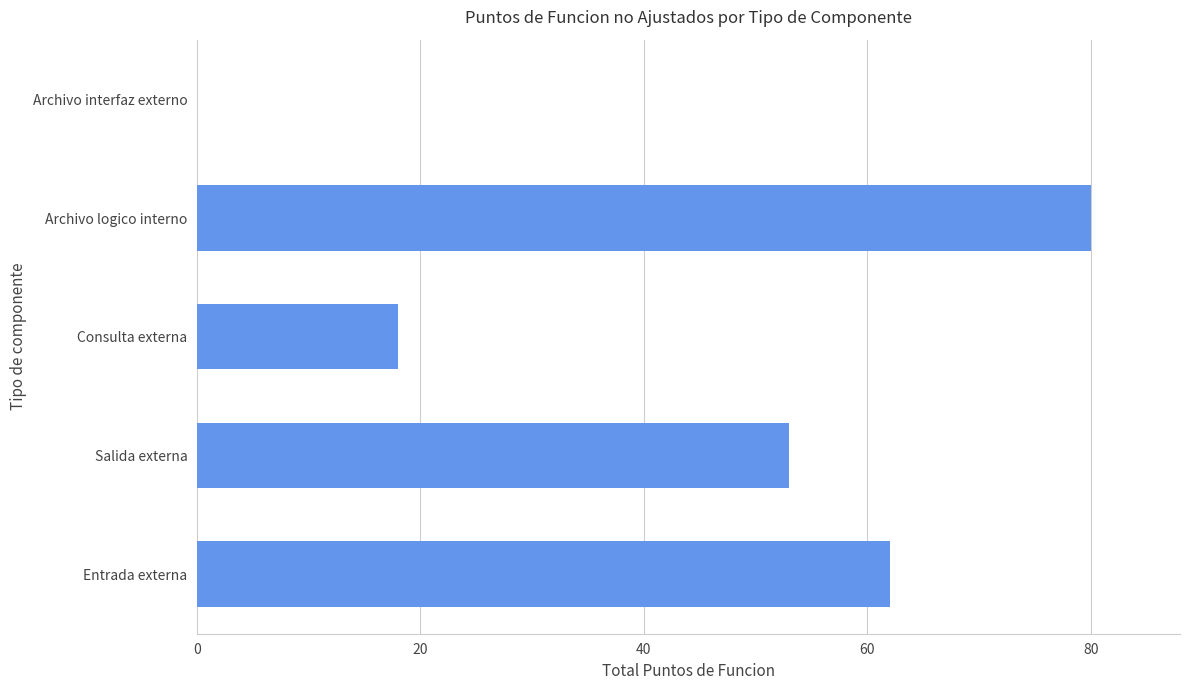

At which category does the chart reach its peak across all series?

Archivo logico interno